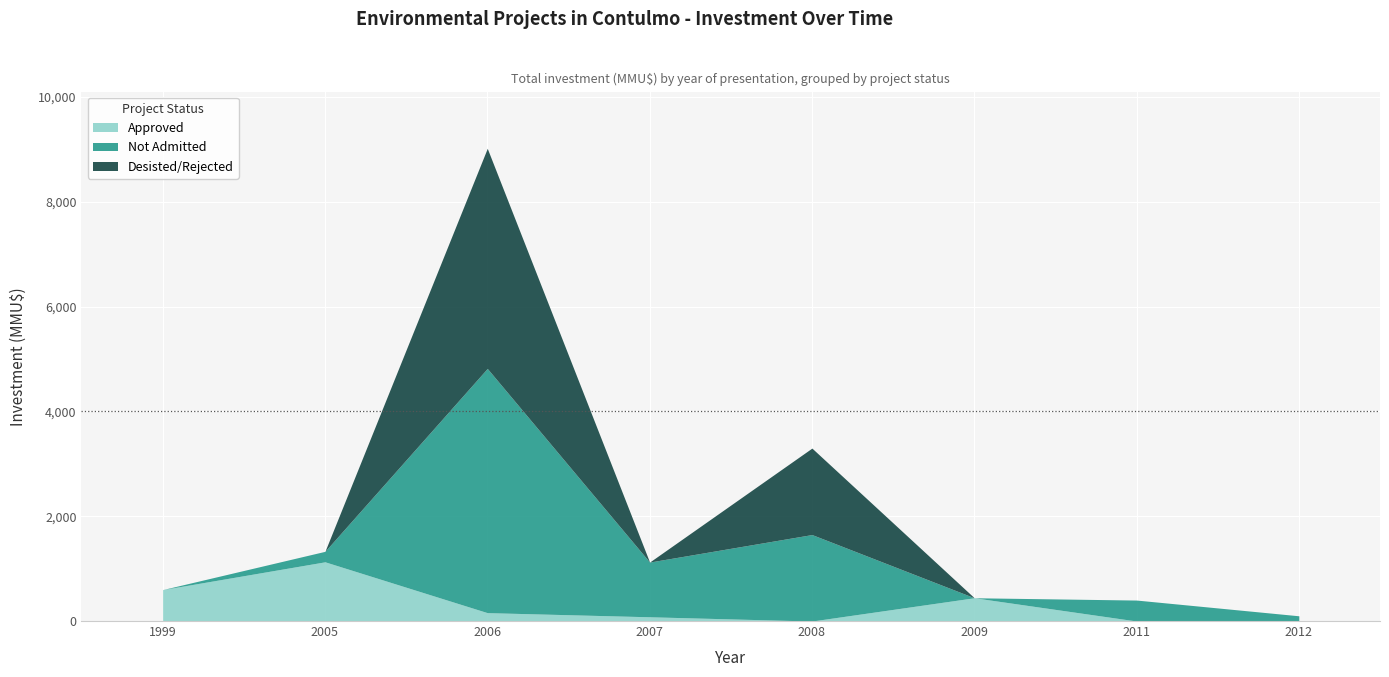

At which category is the sum across all series the highest?

2006